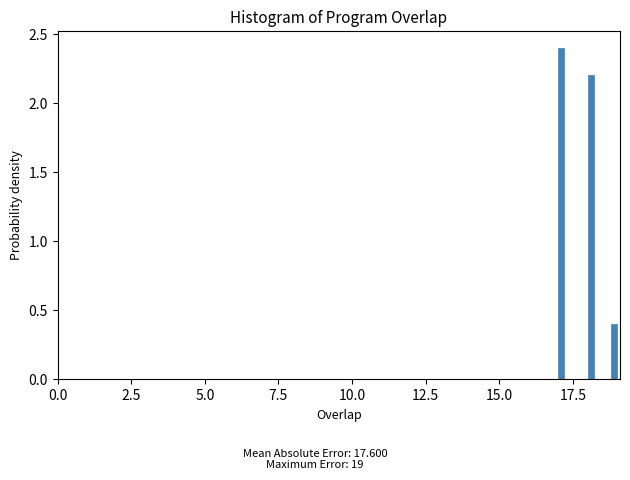

Around what value on the x-axis is the tallest bar? Give the approximate position of its centre, as read against the axis.

17.0